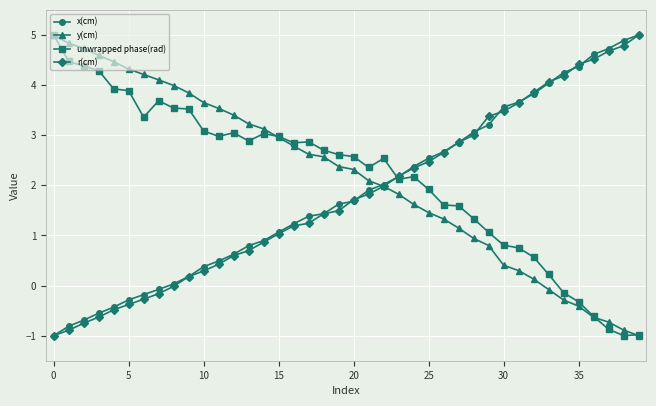

How many data points in r(cm) are less than 1?

15